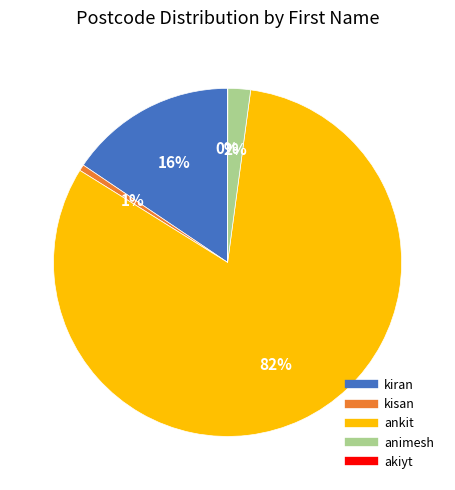

Which has a higher value, kisan or ankit?

ankit